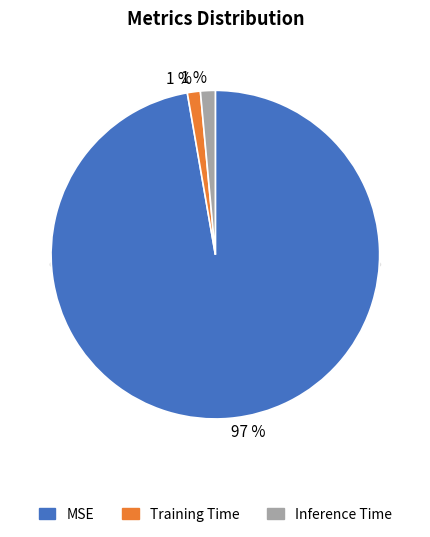

Rank the categories by value from highest to lowest.

MSE, Inference Time, Training Time